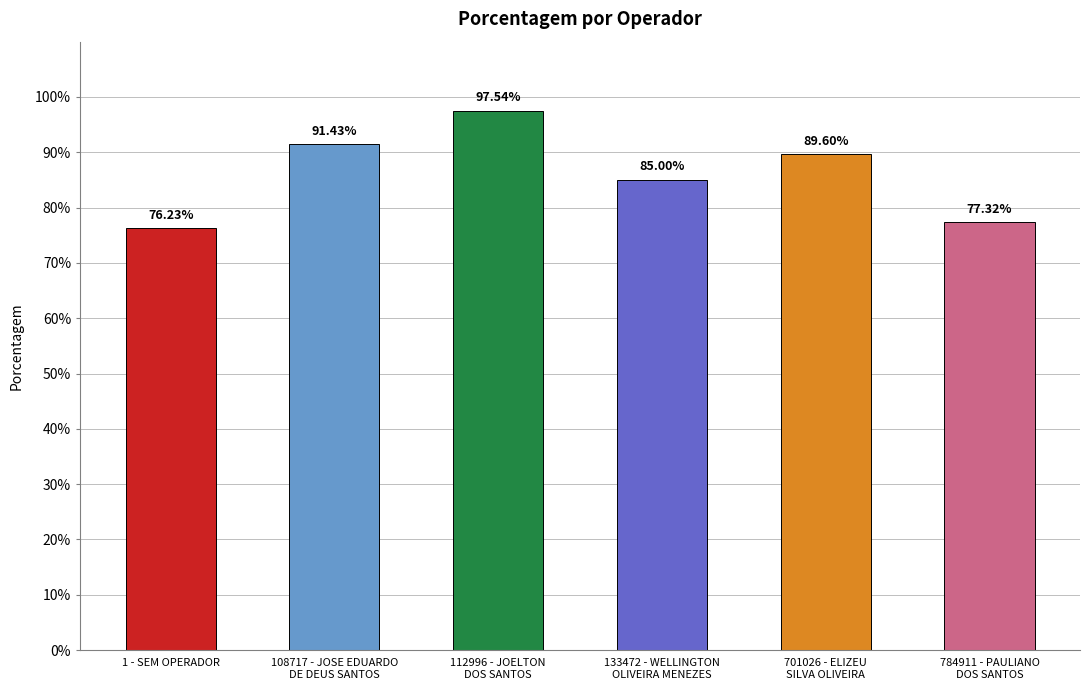

Which label corresponds to the smallest value in the chart?

1 - SEM OPERADOR